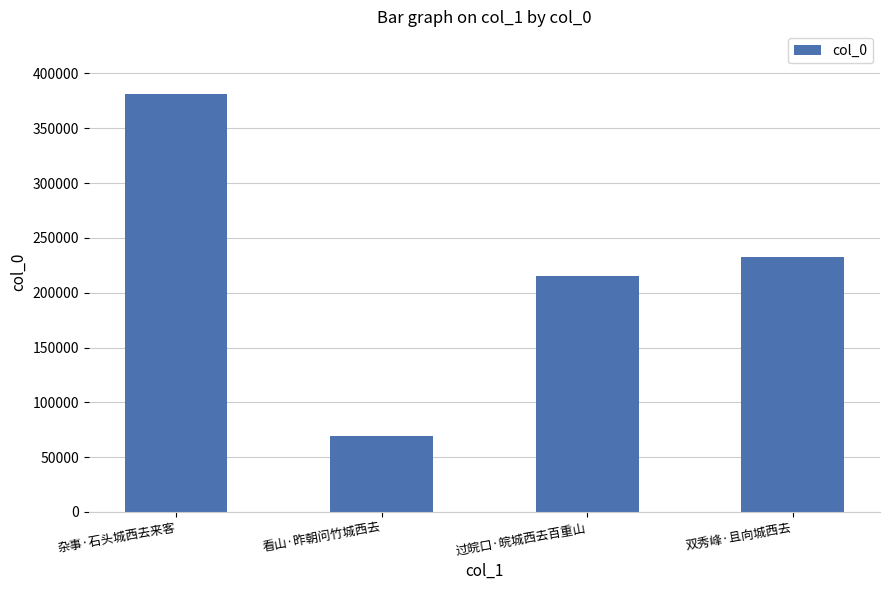

Reading left to right, list all the values displayed in this chart.

381210	68894	215488	232473